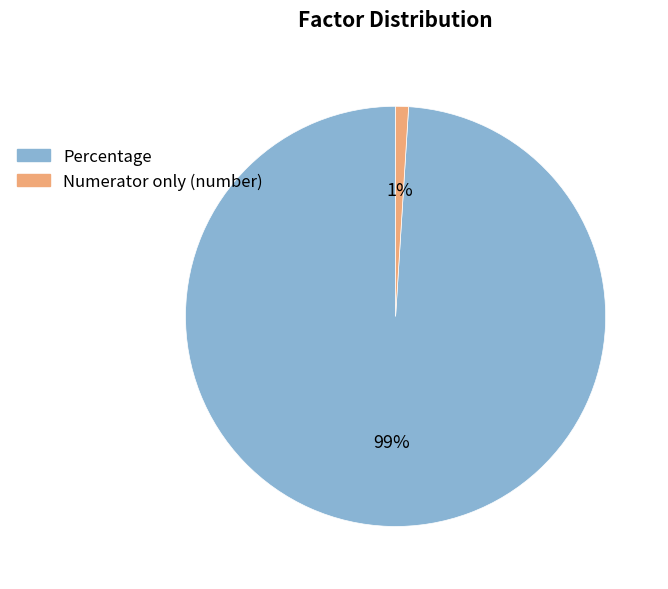

How many slices are in this pie chart?

2